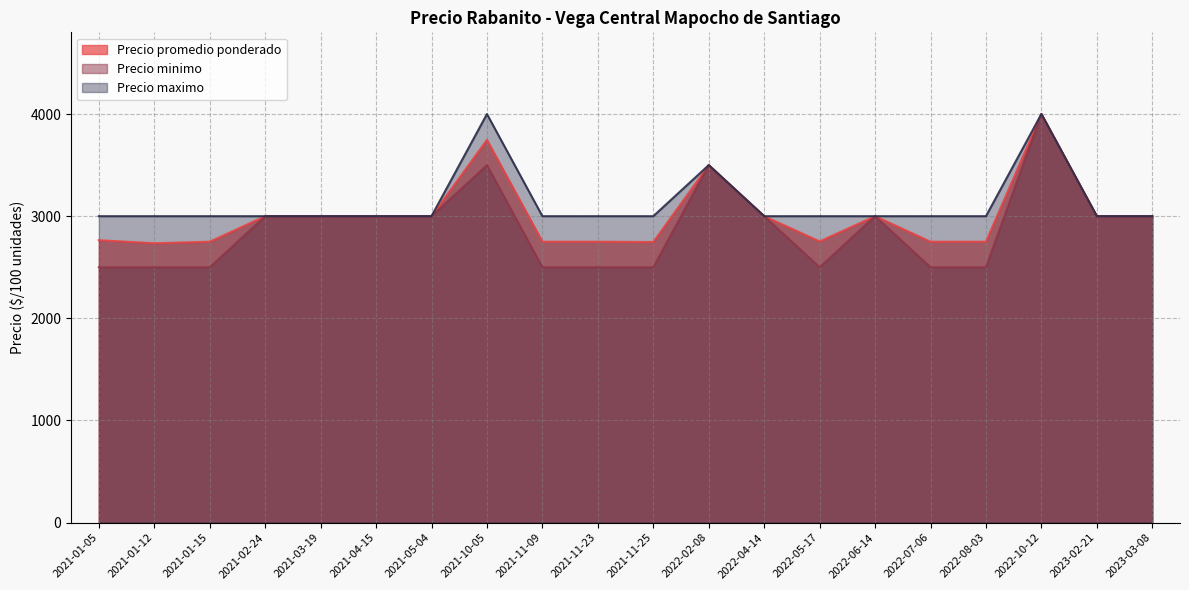

Rank the series at 2022-07-06 from highest to lowest value.

Precio maximo, Precio promedio ponderado, Precio minimo